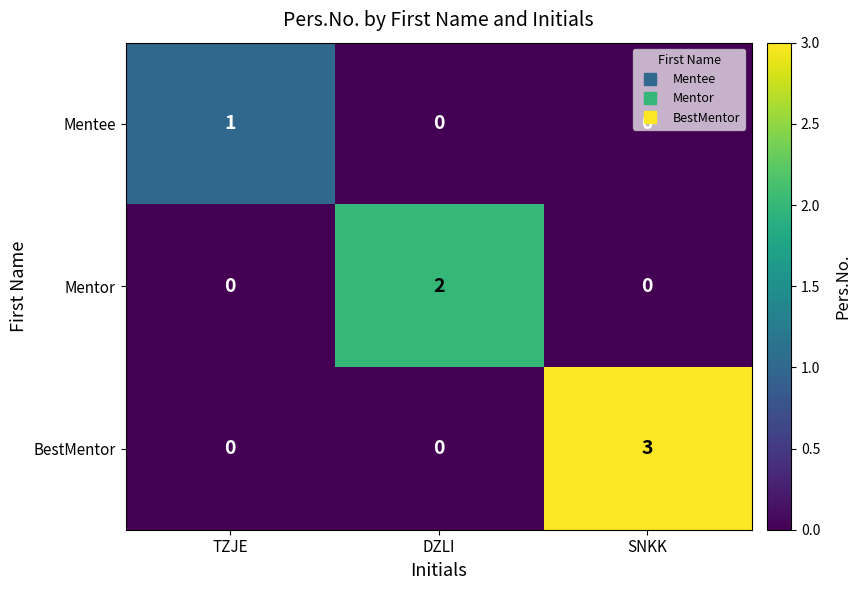

List the series in order of their peak value, lowest first.

Mentee, Mentor, BestMentor